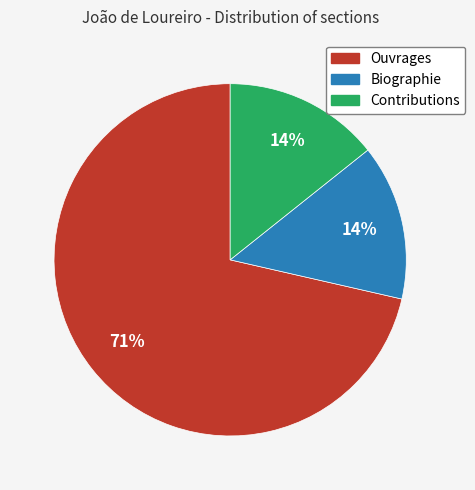

Does Contributions represent more than half of the total?

No